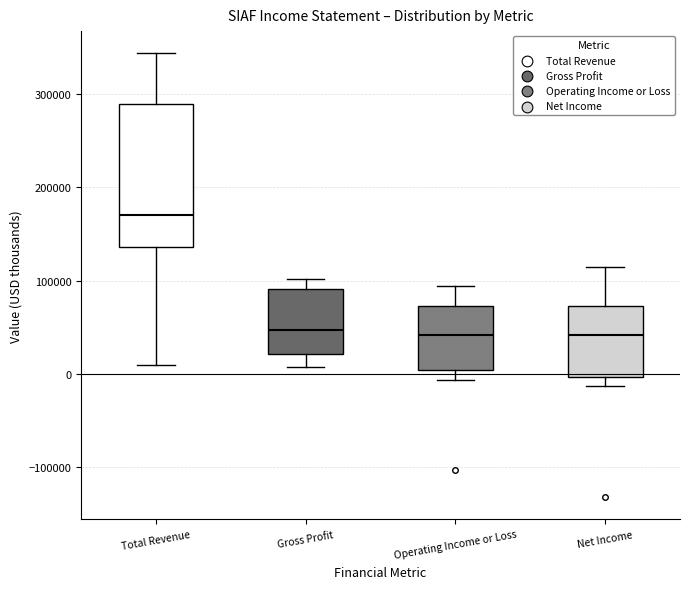

Reading left to right, transcribe this box plot: for each box, give where its median line is, the range the box spans, and where its two whiskers end, as read against the y-axis. The values are not printed on the chart, so give them approximately, as read against the axis.

Total Revenue: median 170000, box 140000 to 290000, whiskers 10000 to 340000
Gross Profit: median 50000, box 20000 to 90000, whiskers 10000 to 100000
Operating Income or Loss: median 40000, box 0 to 70000, whiskers -10000 to 90000
Net Income: median 40000, box 0 to 70000, whiskers -10000 to 120000